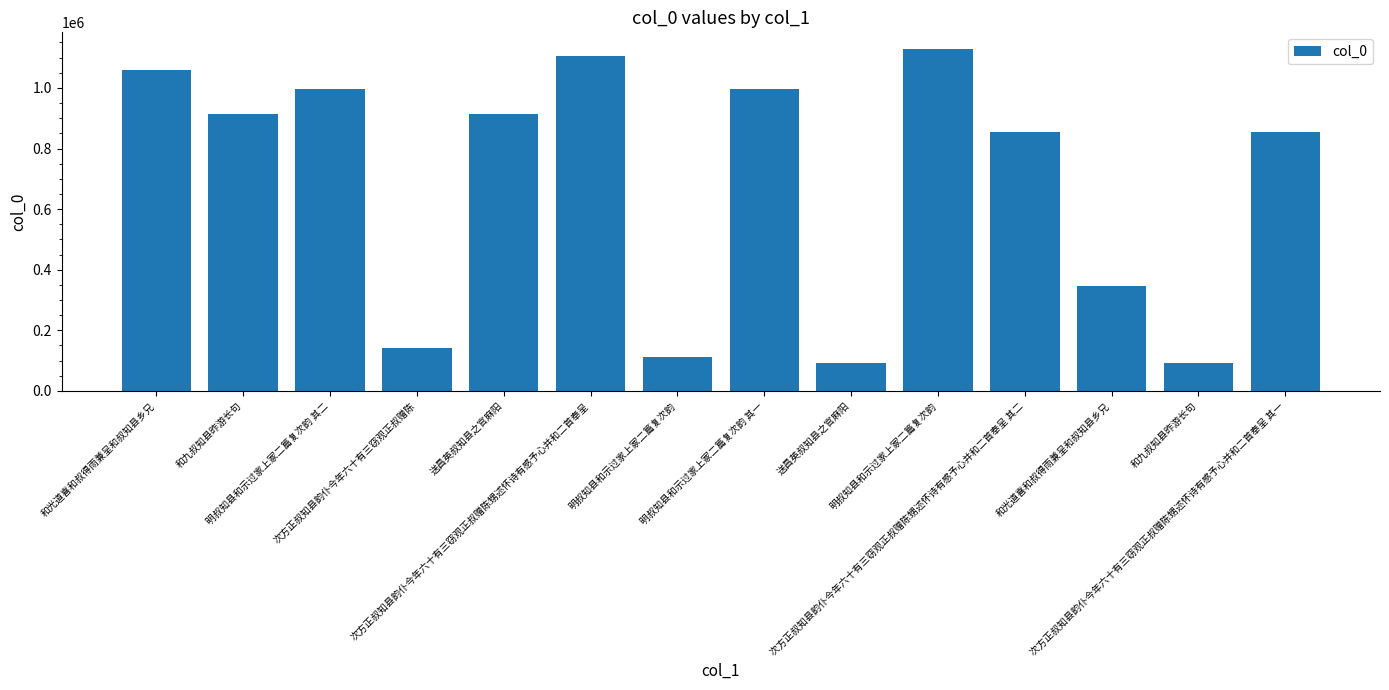

How many values are below 914621?

7